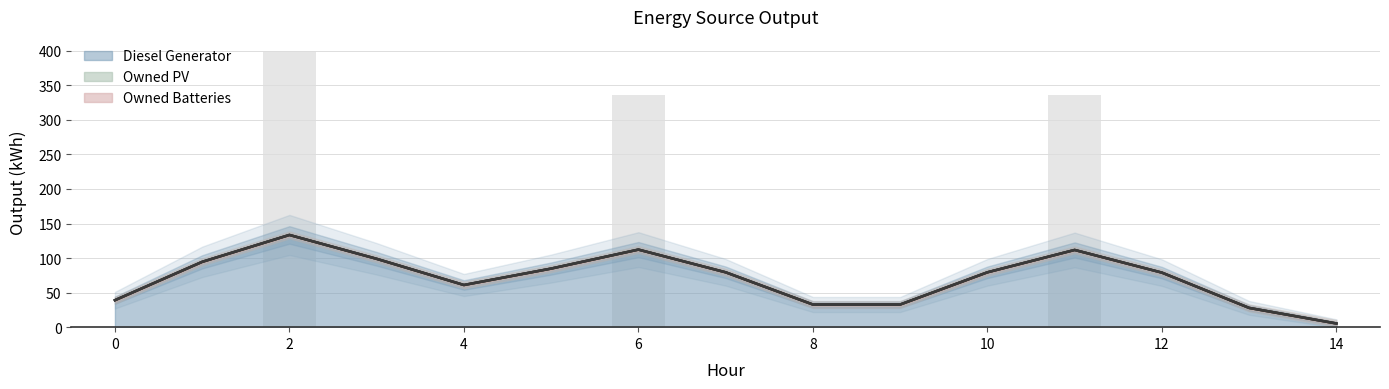

At how many categories does at least one series exceed 136?

3